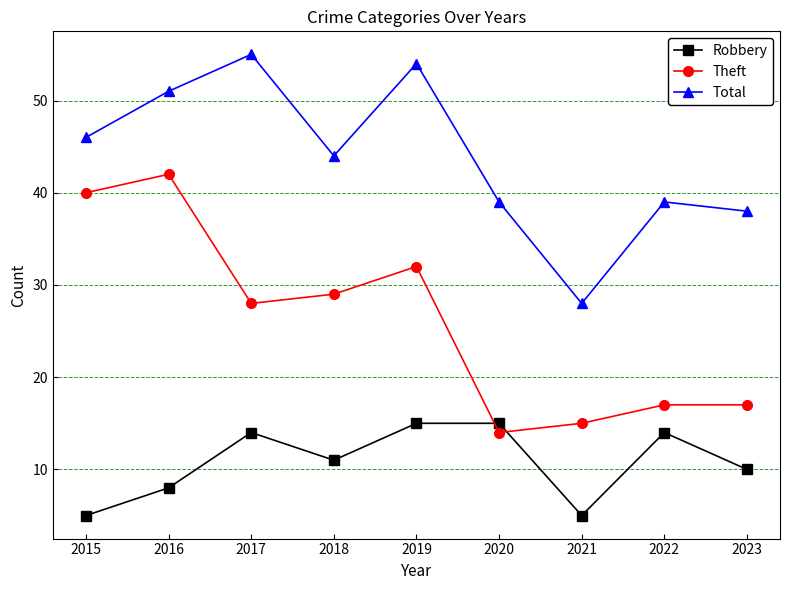

At how many categories does at least one series exceed 52?

2